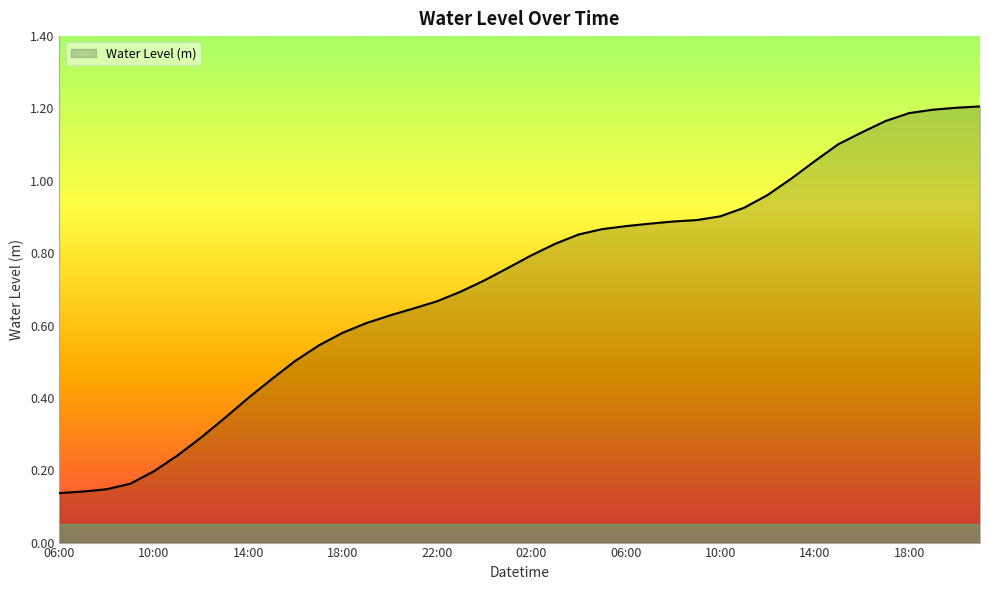

Rank the categories by value from highest to lowest.

21:00, 20:00, 19:00, 18:00, 17:00, 16:00, 15:00, 14:00, 13:00, 12:00, 11:00, 10:00, 09:00, 08:00, 07:00, 06:00, 05:00, 04:00, 03:00, 02:00, 01:00, 00:00, 23:00, 22:00, 21:00, 20:00, 19:00, 18:00, 17:00, 16:00, 15:00, 14:00, 13:00, 12:00, 11:00, 10:00, 09:00, 08:00, 07:00, 06:00